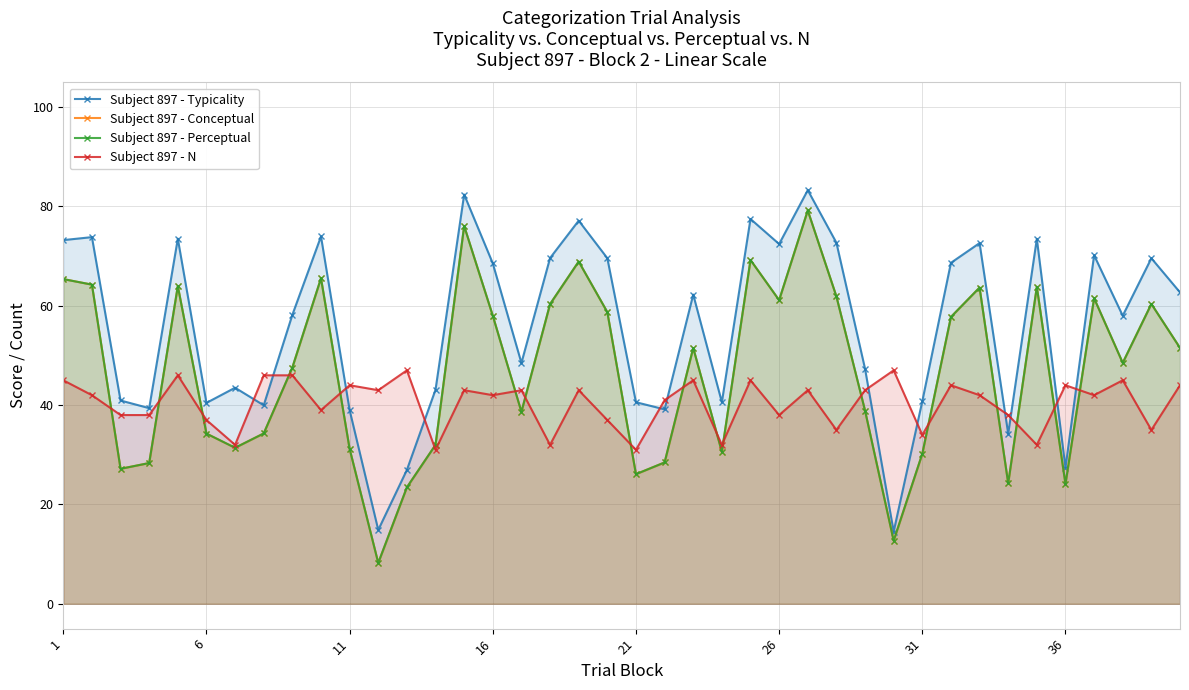

Which series has the largest total across all categories?

Subject 897 - Typicality